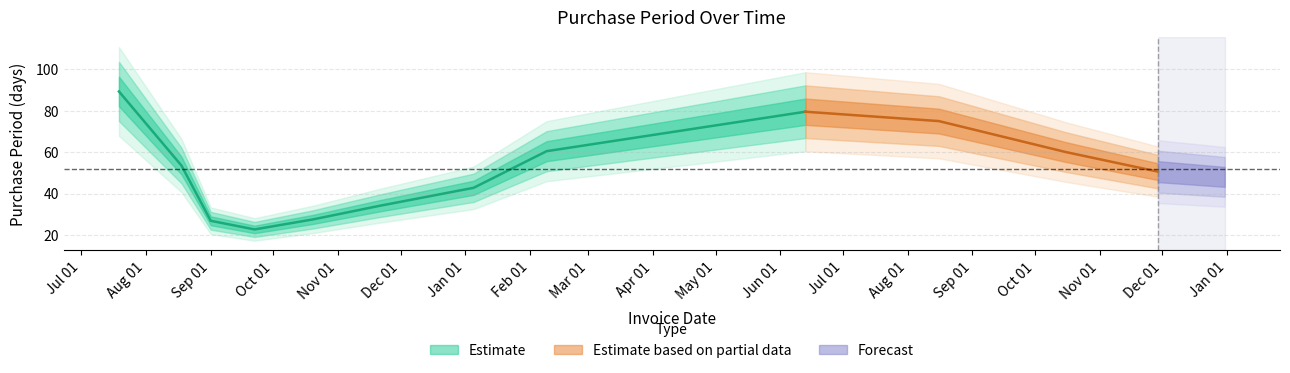

The value at 2016-10-20 is 28. True or false?

True